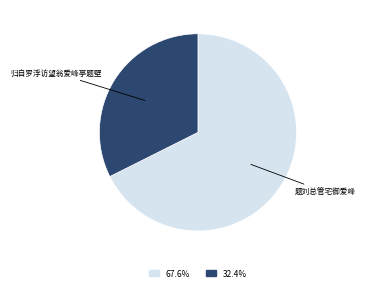

How many slices are in this pie chart?

2